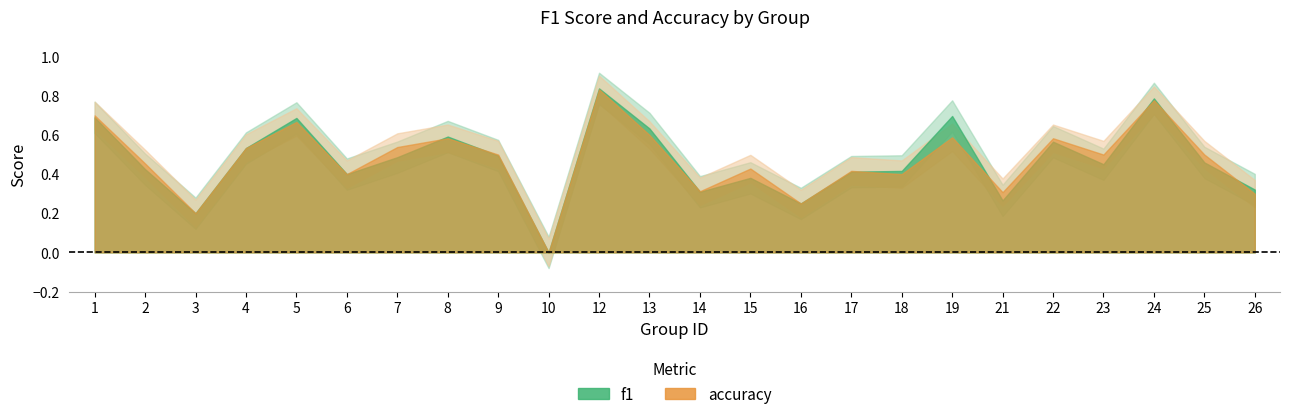

What value does the f1 series have at 24?

0.8